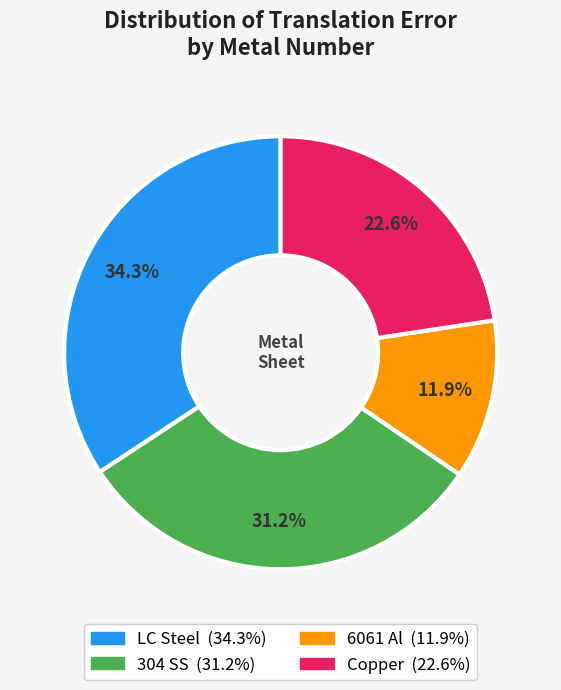

To the nearest percent, what is the combined percentage of 304 SS and 6061 Al?

43%